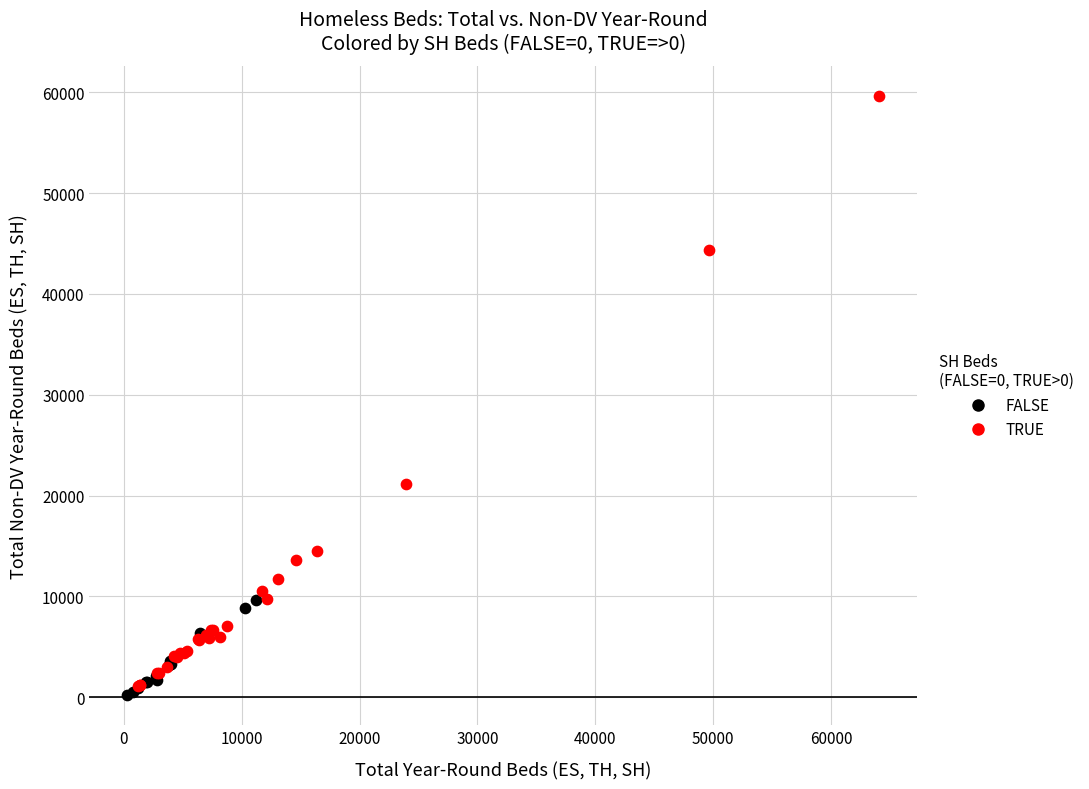

What are all the series names shown in the legend?

FALSE, TRUE